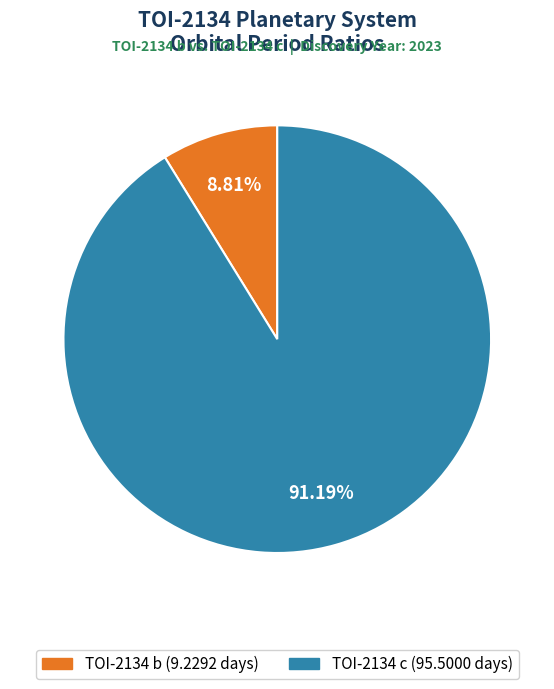

Combined, do TOI-2134 c and TOI-2134 b account for over 50%?

Yes